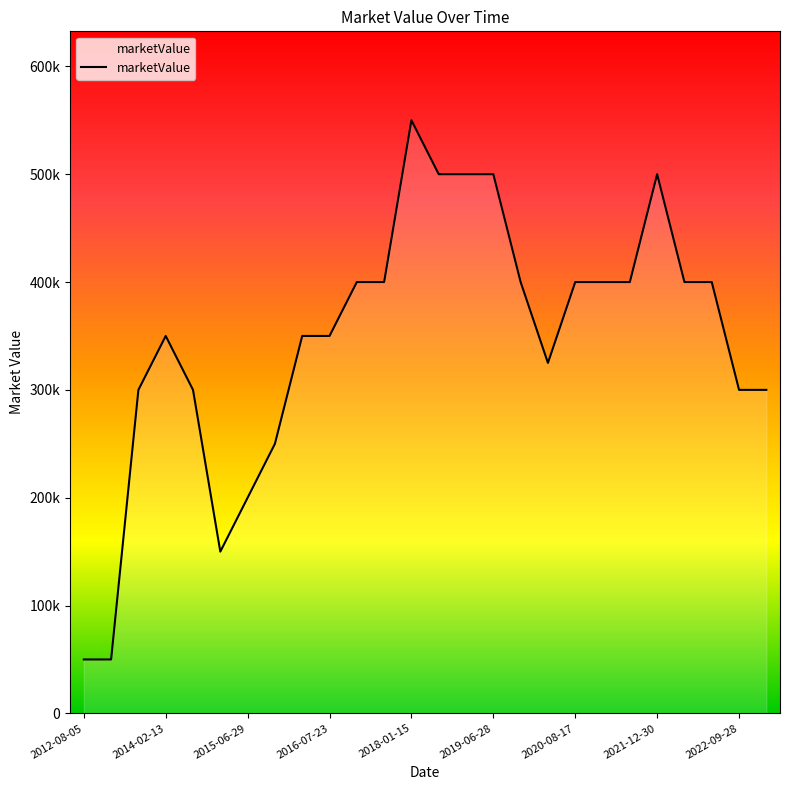

Rank the categories by value from lowest to highest.

2012-08-05, 2013-02-07, 2015-03-13, 2015-06-29, 2016-01-09, 2013-07-21, 2014-07-20, 2022-09-28, 2022-11-15, 2020-04-07, 2014-02-13, 2016-03-27, 2016-07-23, 2017-01-20, 2017-07-04, 2020-01-14, 2020-08-17, 2021-01-18, 2021-05-20, 2022-04-06, 2022-06-13, 2018-07-02, 2019-01-24, 2019-06-28, 2021-12-30, 2018-01-15